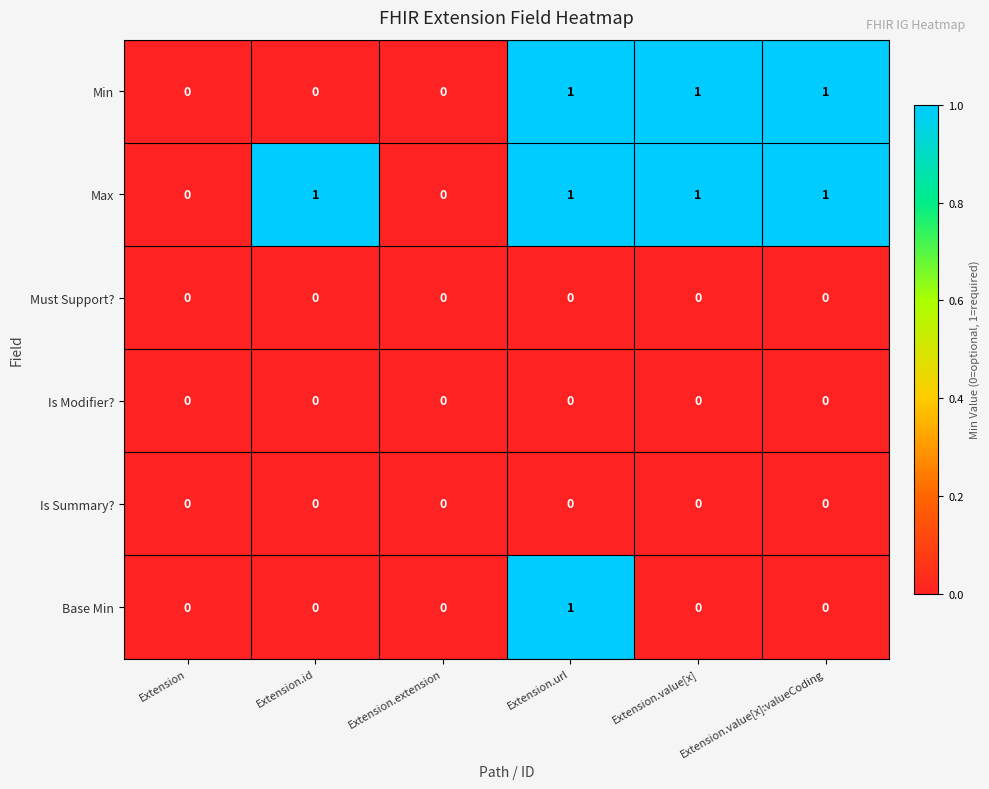

Count the number of data series in this chart.

6